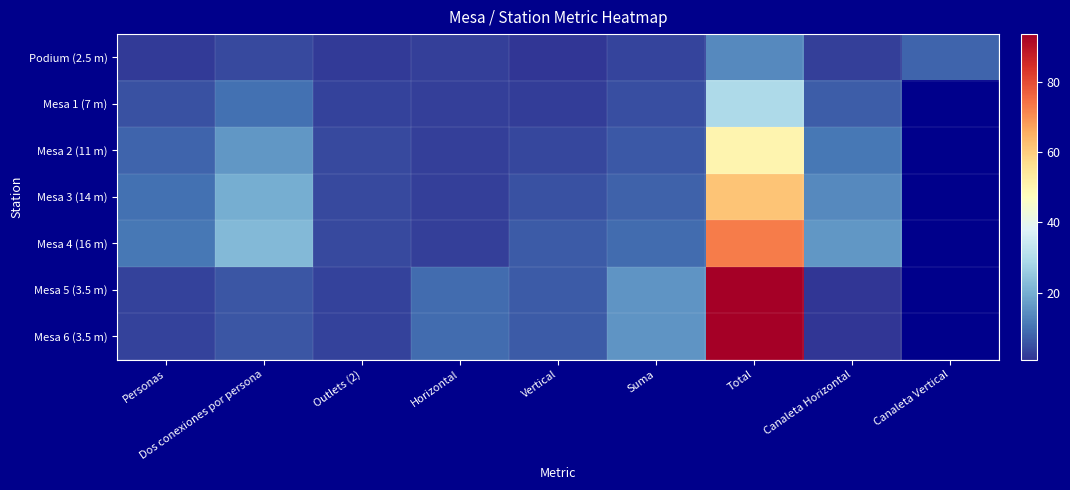

The Mesa 6 (3.5 m) series shows 2.0 at Personas. True or false?

False